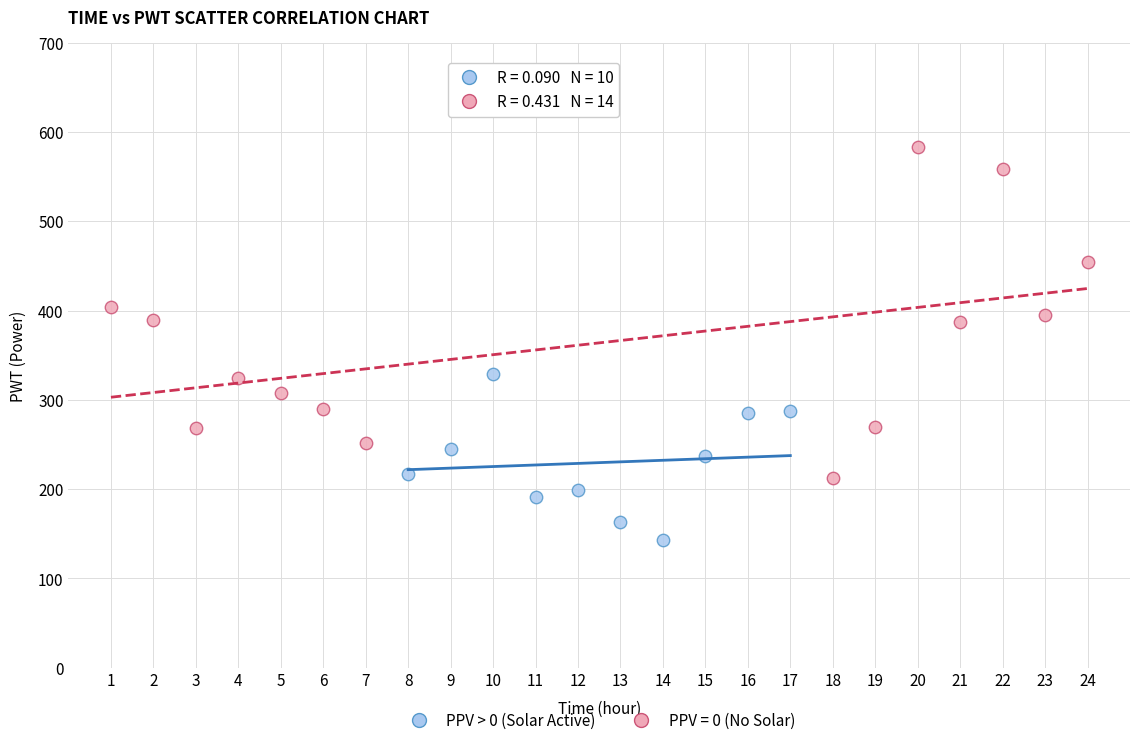

Which series contains the highest Y value?

PPV = 0 (No Solar)